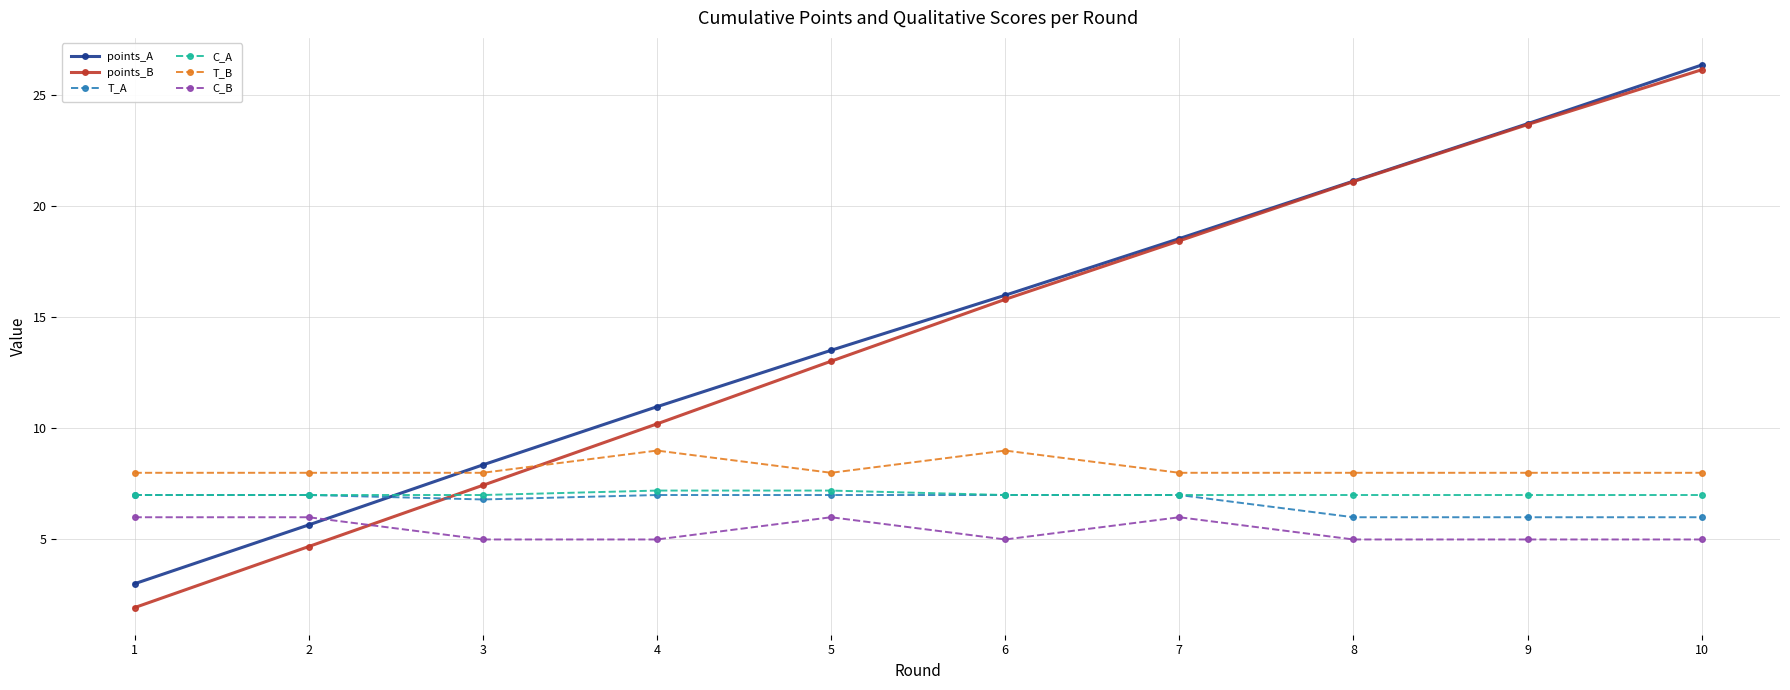

What is the total value across all series at 1?

32.9